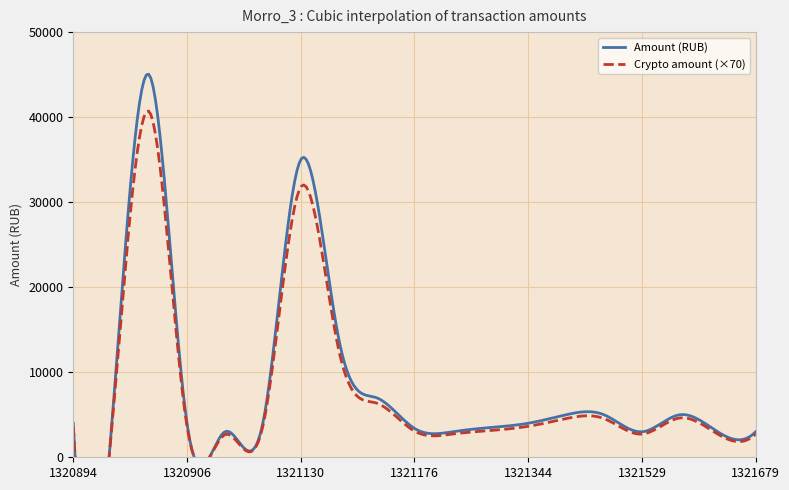

True or false: Crypto amount and Amount intersect in this chart.

False